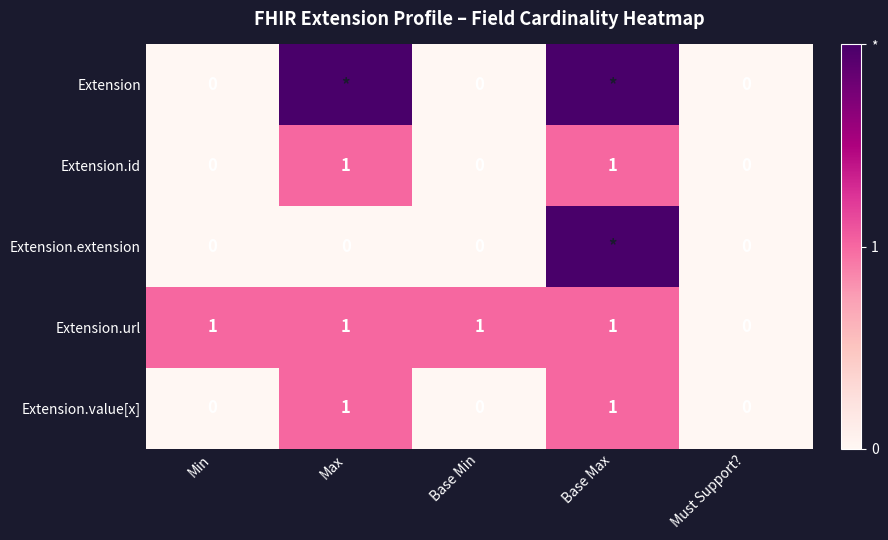

The value of Extension.url at Must Support? is -0.3. True or false?

False